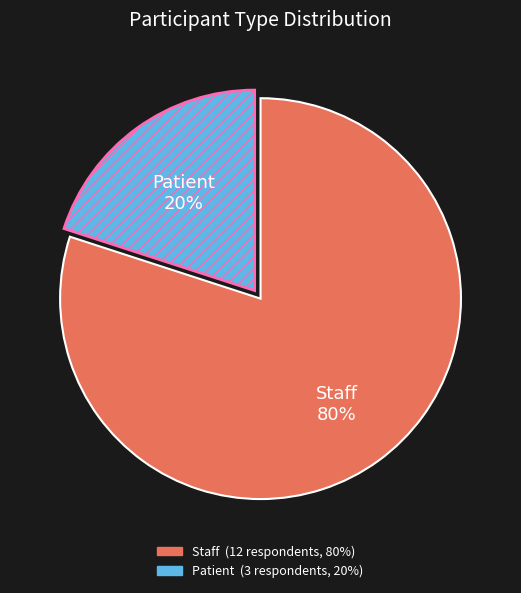

Which has a higher value, Patient or Staff?

Staff